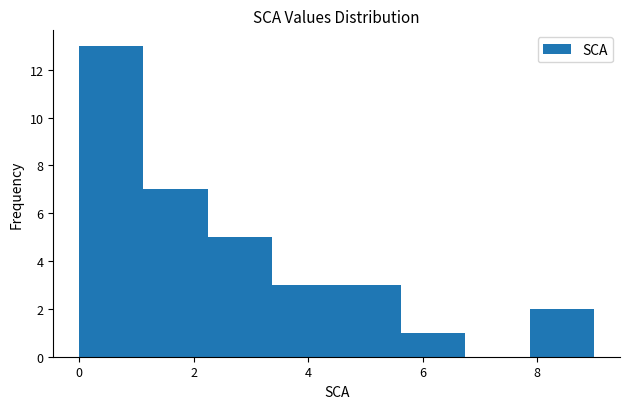

Reading left to right, transcribe this chart: for each bar, give the range it covers on the x-axis and its height. Neither the bar edges nor the heights are printed on the chart, so give them approximately, as read against the axes.

0.0 to 1.2: 13
1.2 to 2.2: 7
2.2 to 3.4: 5
3.4 to 4.6: 3
4.6 to 5.6: 3
5.6 to 6.8: 1
6.8 to 7.8: 0
7.8 to 9.0: 2